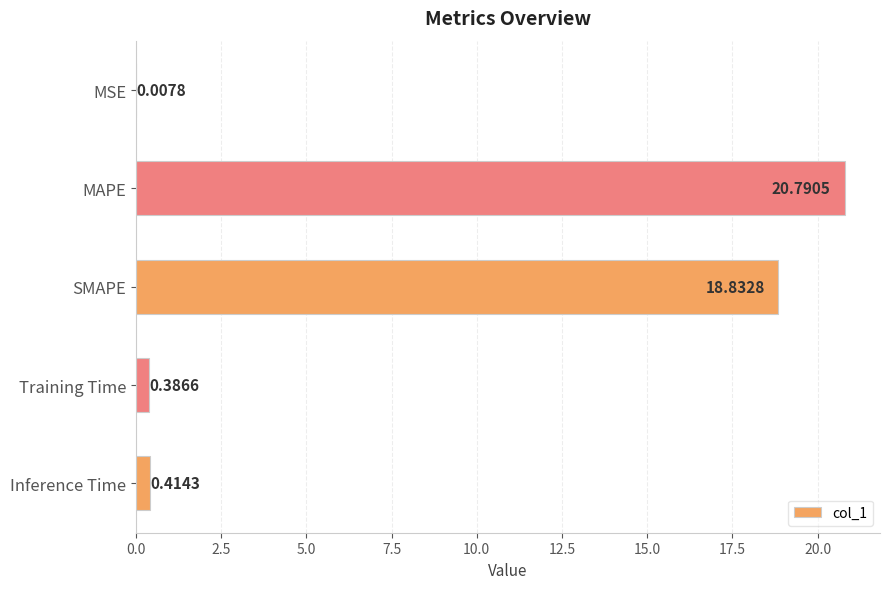

What is the sum of the values at SMAPE and Inference Time?

19.2